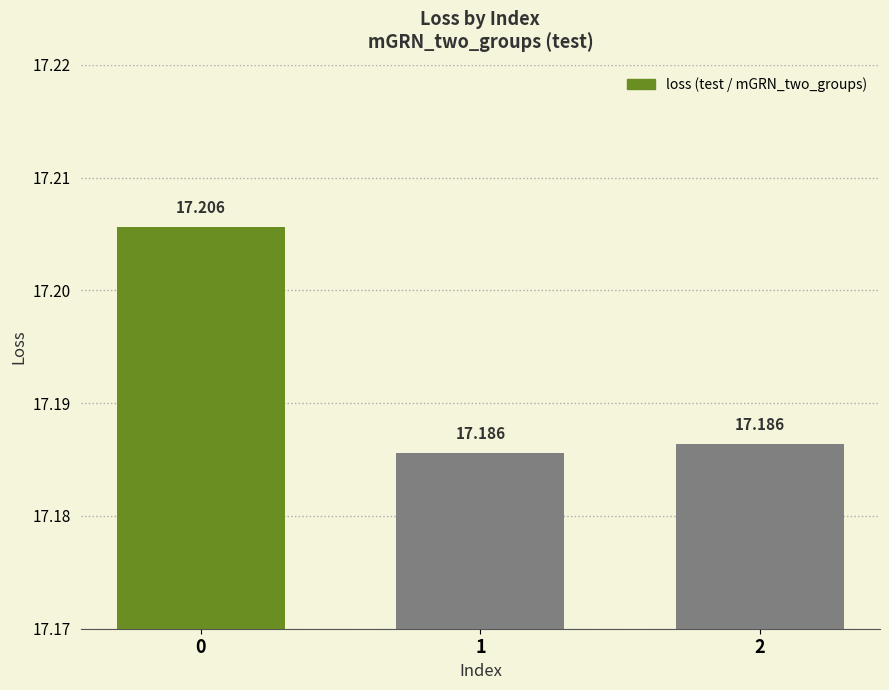

What is the sum of all values?

51.6